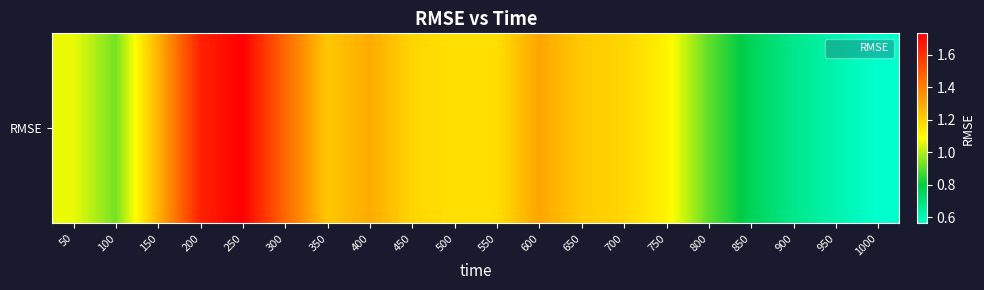

Reading left to right, list all the values displayed in this chart.

50=1.1	100=0.9	150=1.3	200=1.6	250=1.7	300=1.5	350=1.2	400=1.3	450=1.2	500=1.2	550=1.2	600=1.3	650=1.2	700=1.2	750=1.1	800=0.9	850=0.8	900=0.7	950=0.6	1000=0.6